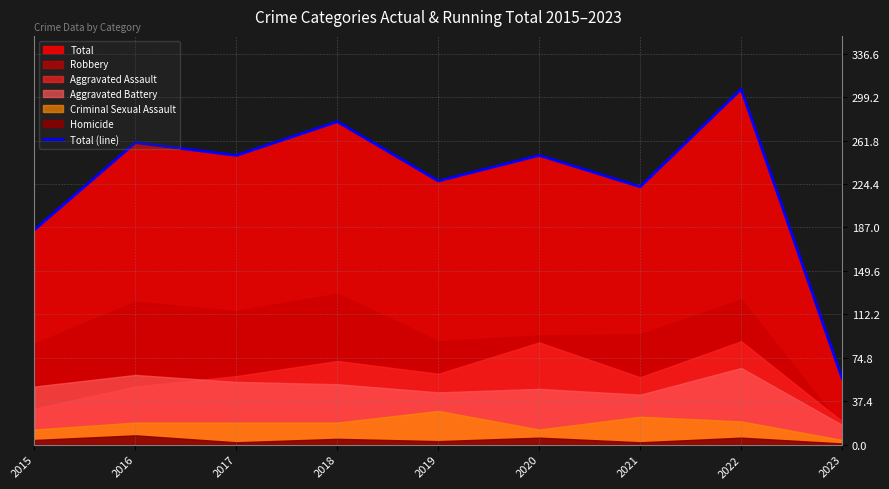

What is the ratio of the value at 2019 to the value at 2021?

1.0